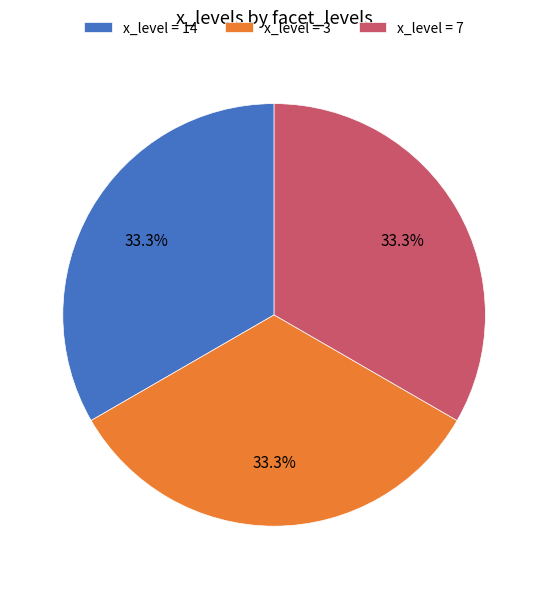

What is the ratio of the value at x_level = 7 to the value at x_level = 14?

1.0